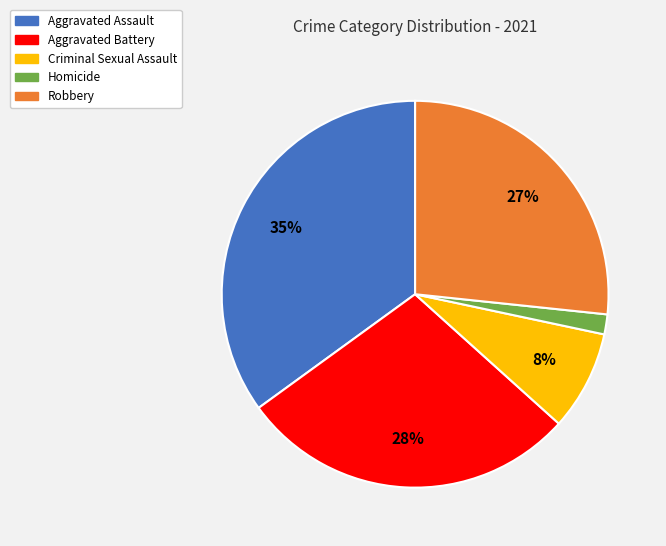

Is it true that Homicide is 2% of the pie?

True